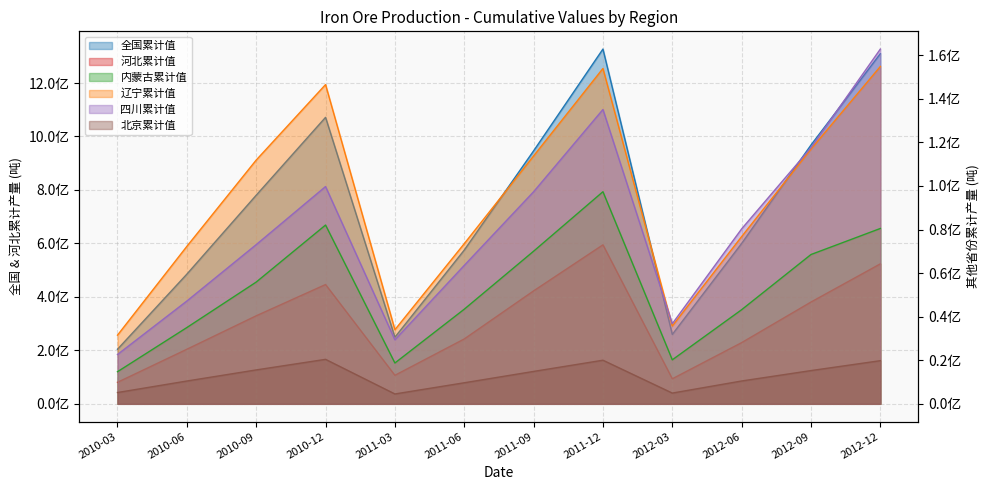

What is the label of the 5th point from the left?

2011-03